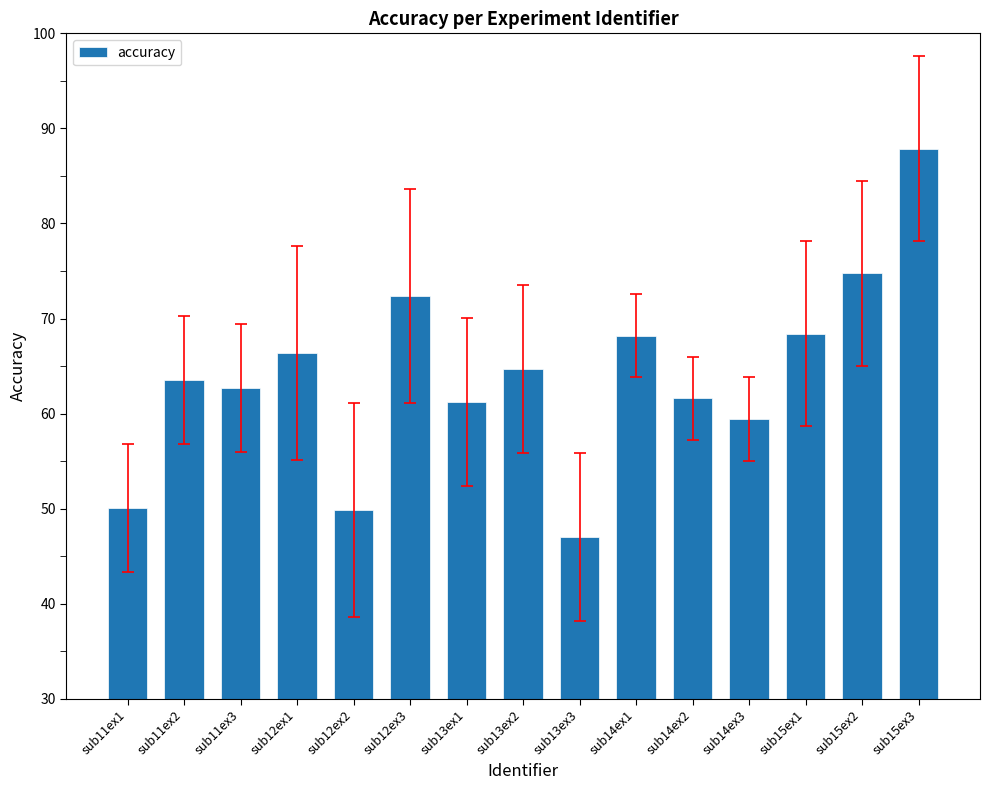

Where does the data first go above 63?

sub11ex2